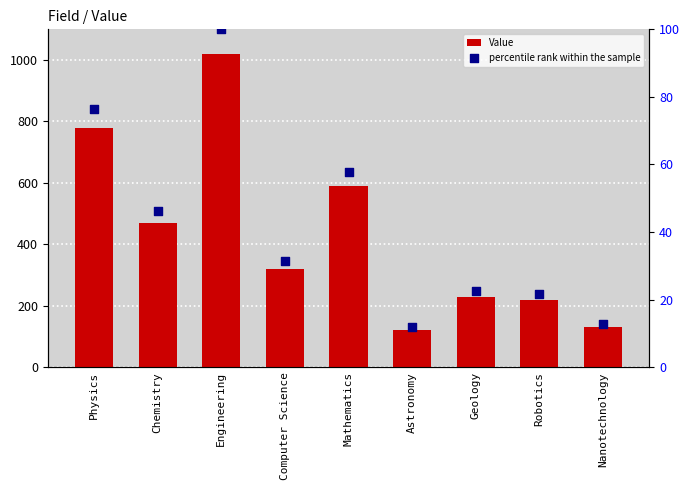

Which series reaches the maximum Y coordinate?

Value